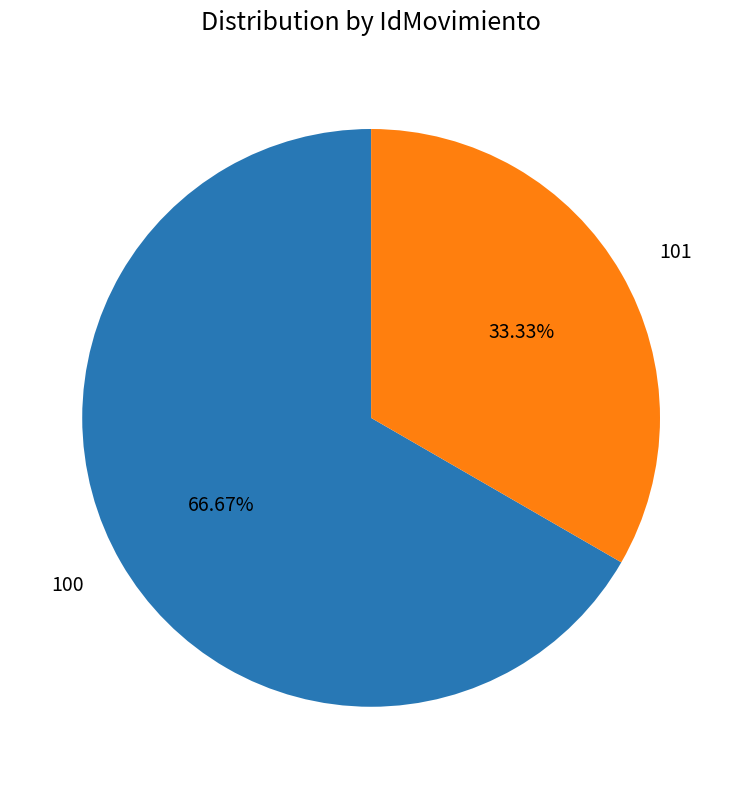

Is there any slice that represents more than half of the pie?

Yes